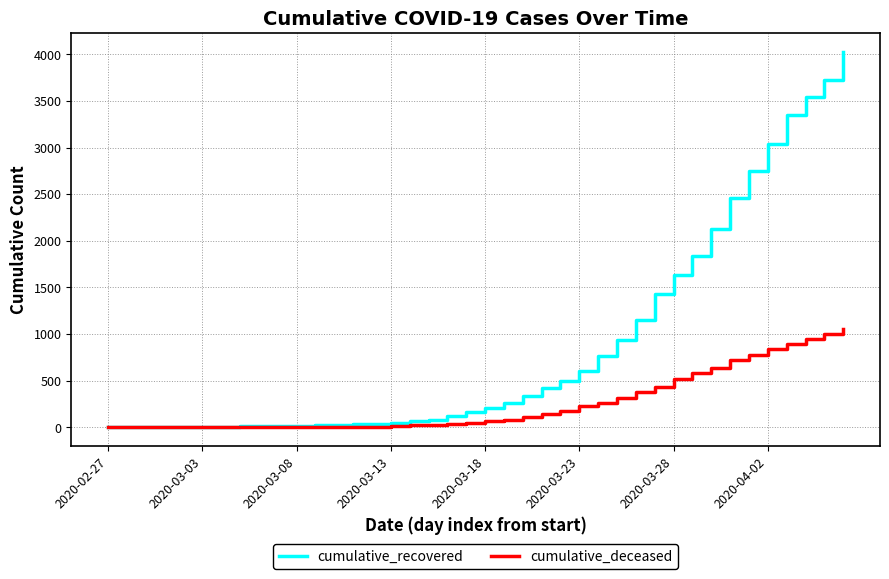

Which series has the largest range (max minus min)?

cumulative_recovered